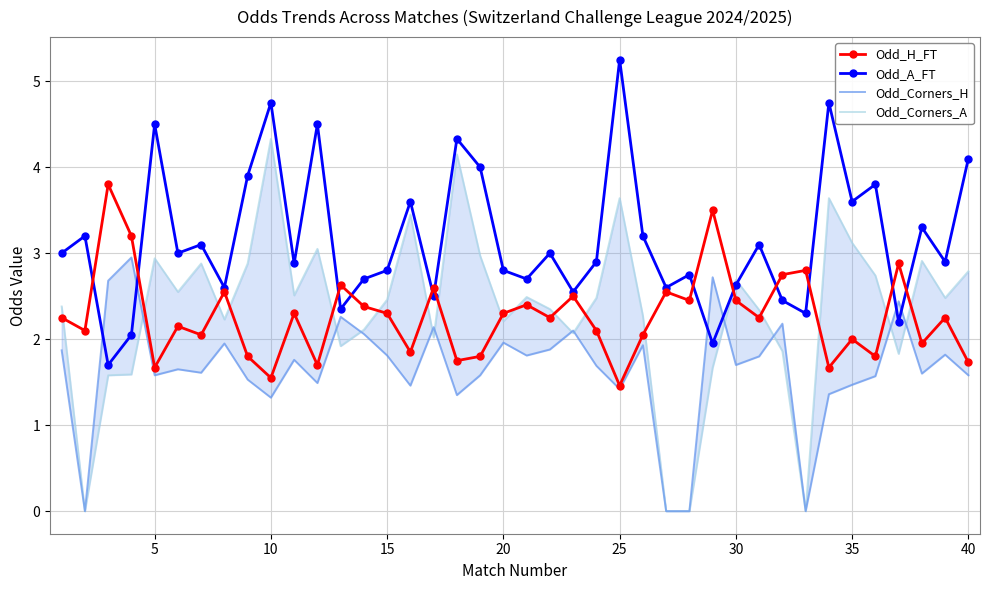

What is the highest value of the Odd_H_FT series?

3.8